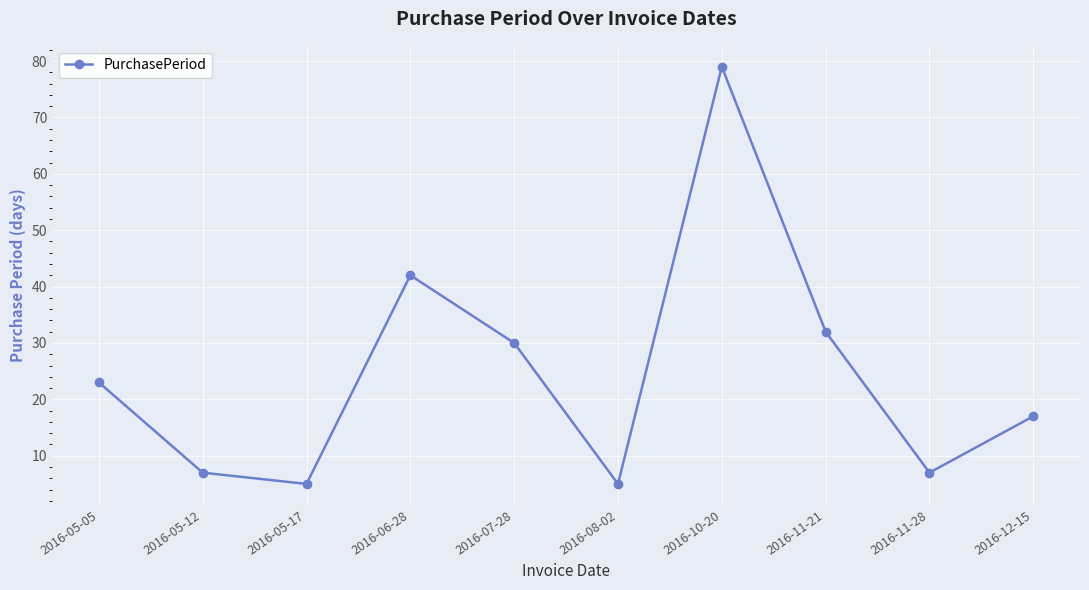

The chart shows a value of 2 at 2016-05-17. True or false?

False